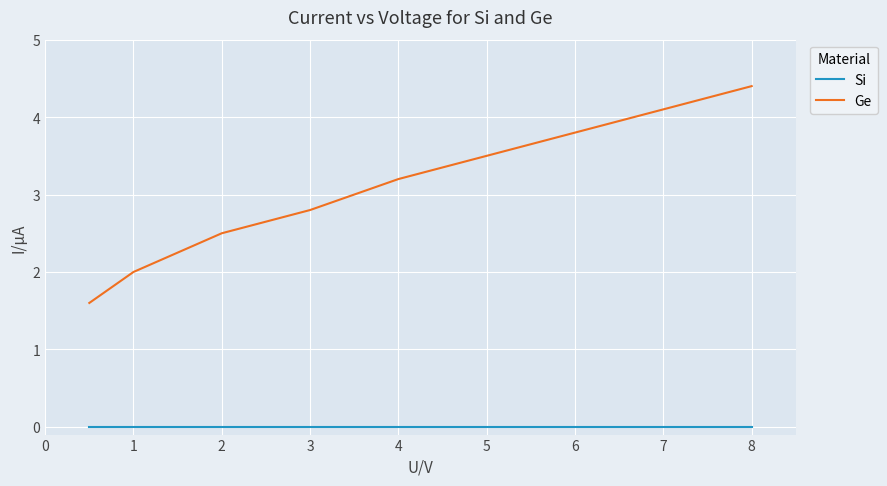

What is the difference between the values at 1 and 3?

0.8